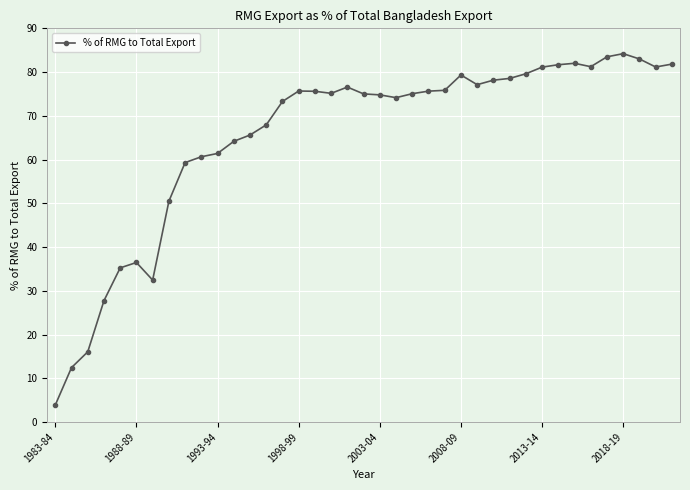

How many categories are shown in the chart?

39